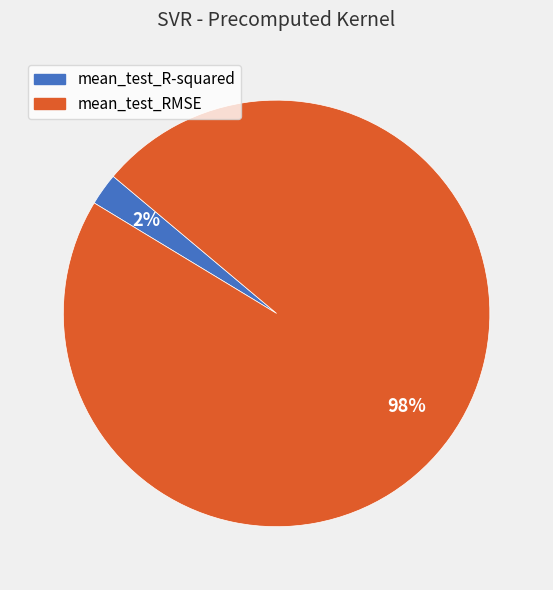

Which category has the biggest portion of the pie?

mean_test_RMSE